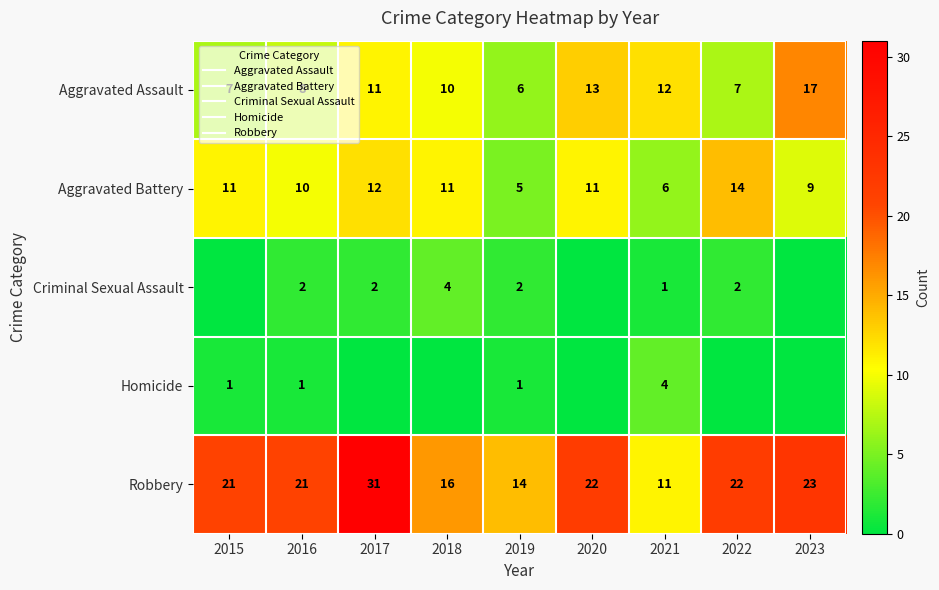

What is the difference between the highest and lowest values at 2015?

21